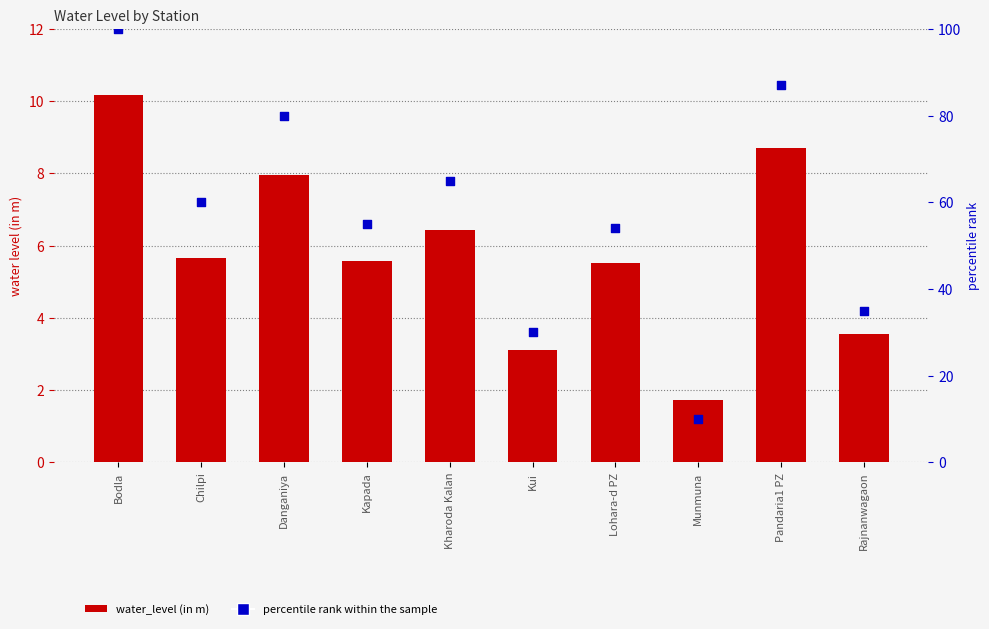

What are all the series names shown in the legend?

water_level (in m), percentile rank within the sample